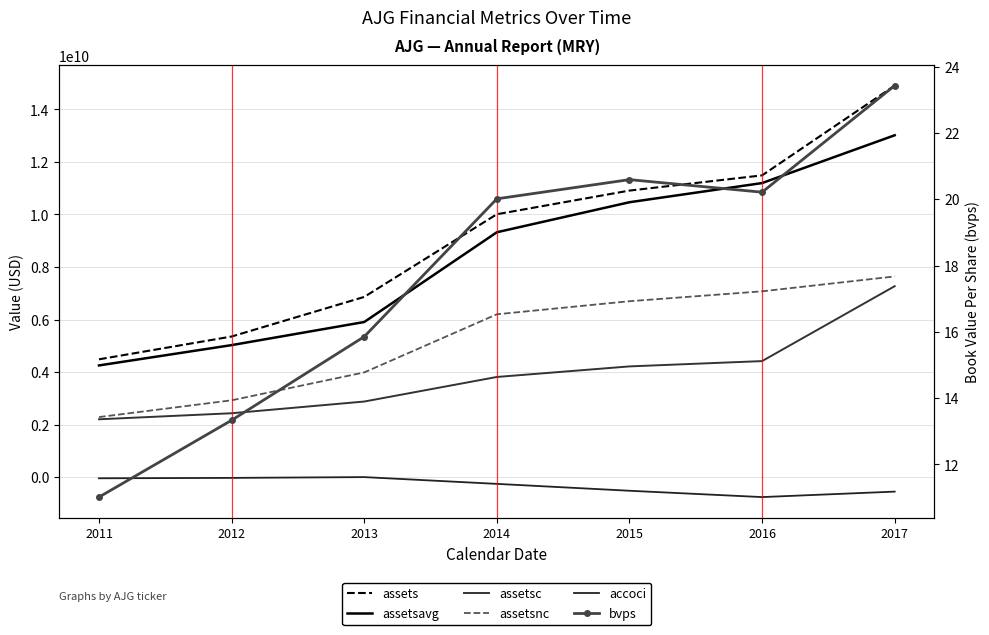

What are all the series names shown in the legend?

assets, assetsavg, assetsc, assetsnc, accoci, bvps